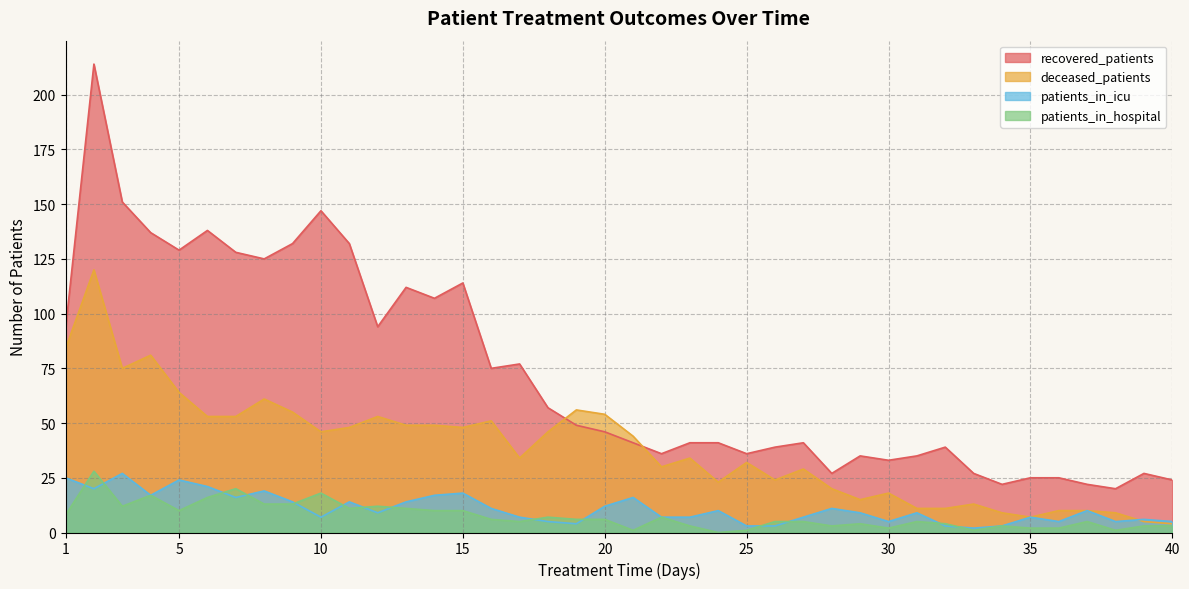

Reading left to right, transcribe all the data shown in this chart.

recovered_patients: 1=93	2=214	3=151	4=137	5=129	6=138	7=128	8=125	9=132	10=147	11=132	12=94	13=112	14=107	15=114	16=75	17=77	18=57	19=49	20=46	21=41	22=36	23=41	24=41	25=36	26=39	27=41	28=27	29=35	30=33	31=35	32=39	33=27	34=22	35=25	36=25	37=22	38=20	39=27	40=24
deceased_patients: 1=84	2=120	3=75	4=81	5=64	6=53	7=53	8=61	9=55	10=46	11=48	12=53	13=49	14=49	15=48	16=51	17=34	18=46	19=56	20=54	21=44	22=30	23=34	24=23	25=32	26=24	27=29	28=20	29=15	30=18	31=11	32=11	33=13	34=9	35=7	36=10	37=10	38=9	39=5	40=4
patients_in_icu: 1=25	2=20	3=27	4=17	5=24	6=21	7=16	8=19	9=14	10=7	11=14	12=9	13=14	14=17	15=18	16=11	17=7	18=5	19=4	20=12	21=16	22=7	23=7	24=10	25=3	26=3	27=7	28=11	29=9	30=5	31=9	32=3	33=2	34=3	35=7	36=5	37=10	38=5	39=6	40=5
patients_in_hospital: 1=8	2=28	3=12	4=17	5=10	6=16	7=20	8=13	9=13	10=18	11=11	12=12	13=11	14=10	15=10	16=6	17=5	18=7	19=6	20=6	21=1	22=7	23=3	24=0	25=1	26=5	27=5	28=3	29=4	30=2	31=5	32=4	33=1	34=3	35=2	36=2	37=5	38=1	39=3	40=3